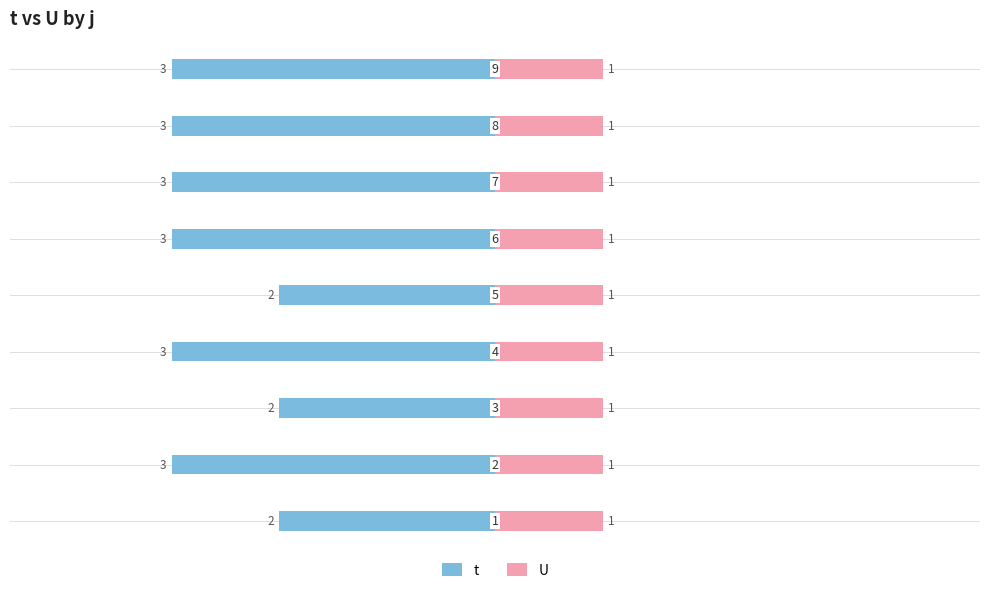

Which series has the widest spread of values?

t